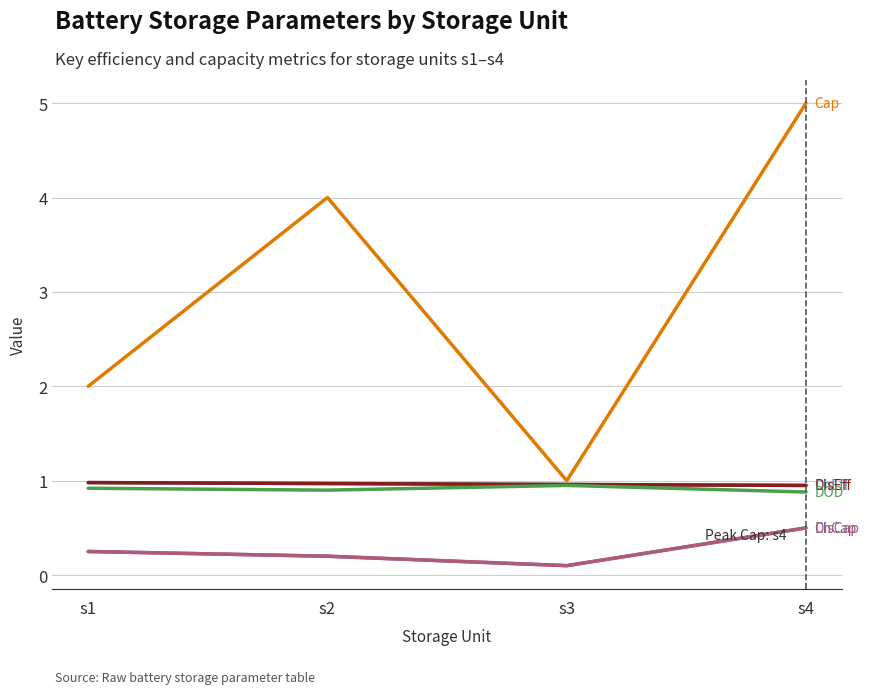

Reading left to right, extract all data points from this chart.

ChEff: 1.0	1.0	1.0	0.9
DisEff: 1.0	1.0	1.0	0.9
DOD: 0.9	0.9	0.9	0.9
Cap: 2.0	4.0	1.0	5.0
ChCap: 0.2	0.2	0.1	0.5
DisCap: 0.2	0.2	0.1	0.5